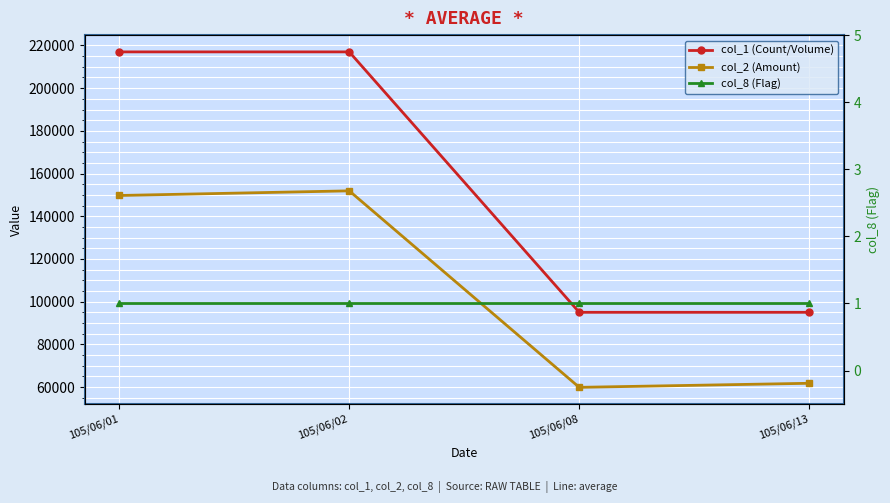

Which series has the widest spread of values?

col_1 (Count/Volume)